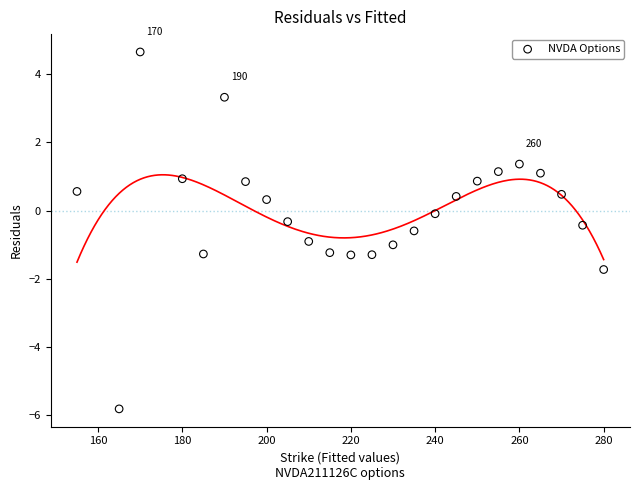

What is the range of Y values (max minus min)?

10.5